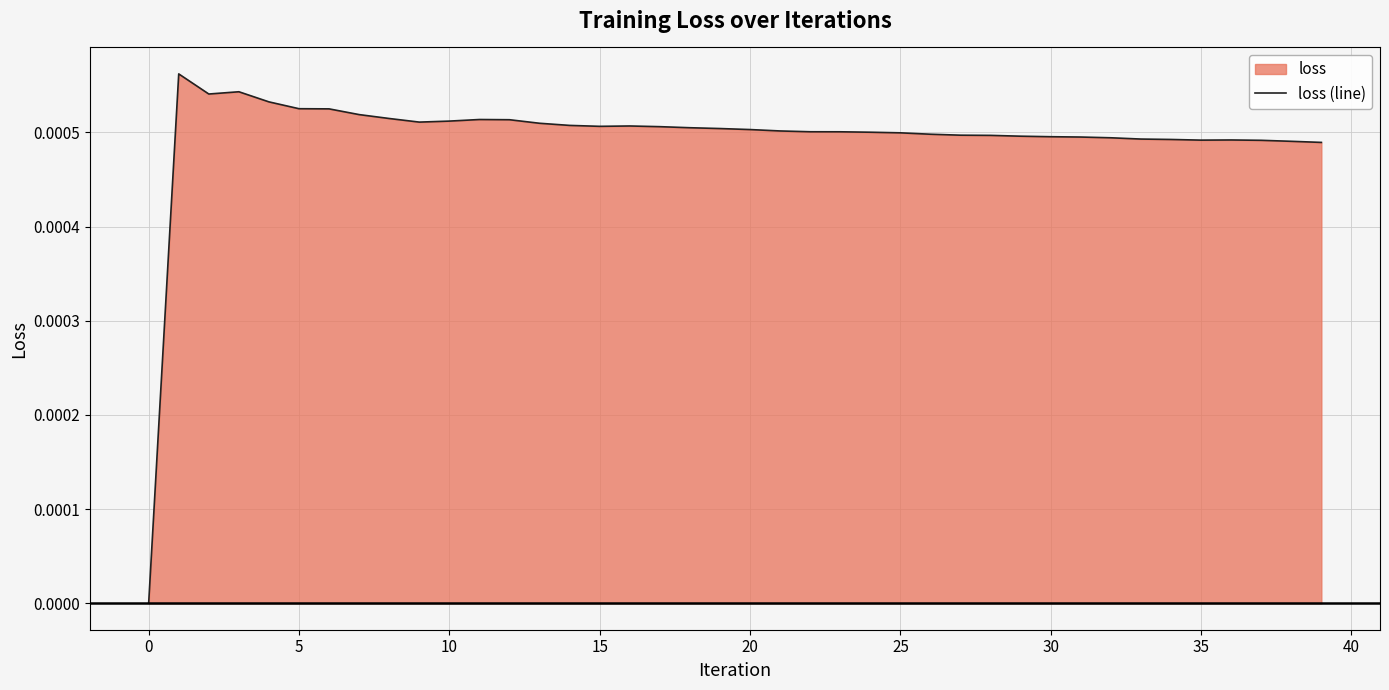

What is the label of the 14th point from the right?

26